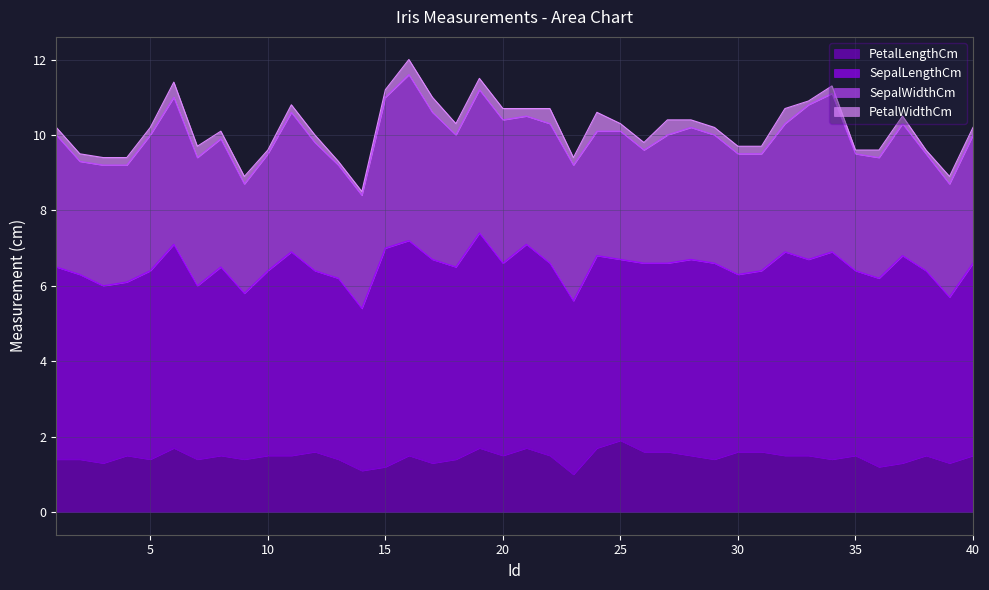

At which label does SepalWidthCm first exceed 3?

1